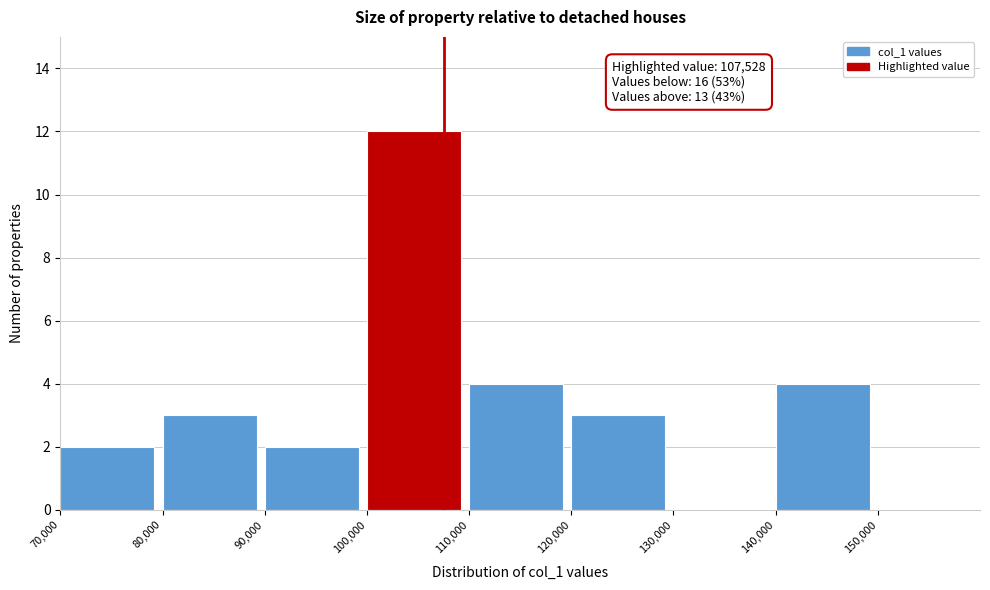

Which range on the x-axis has the tallest bar?

100000 to 110000